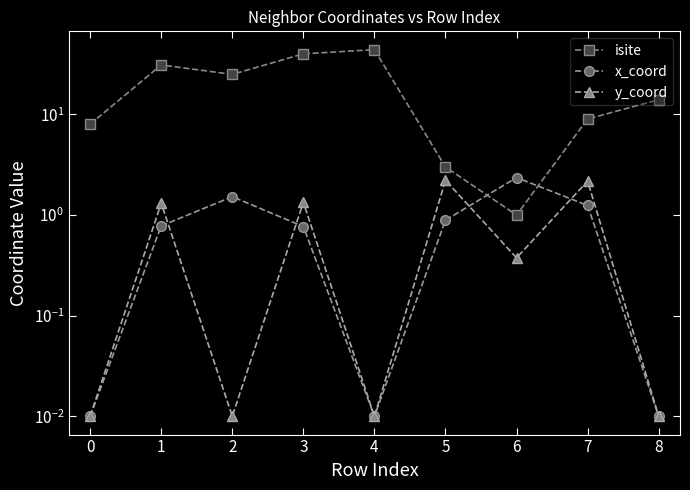

How many categories are shown in the chart?

9